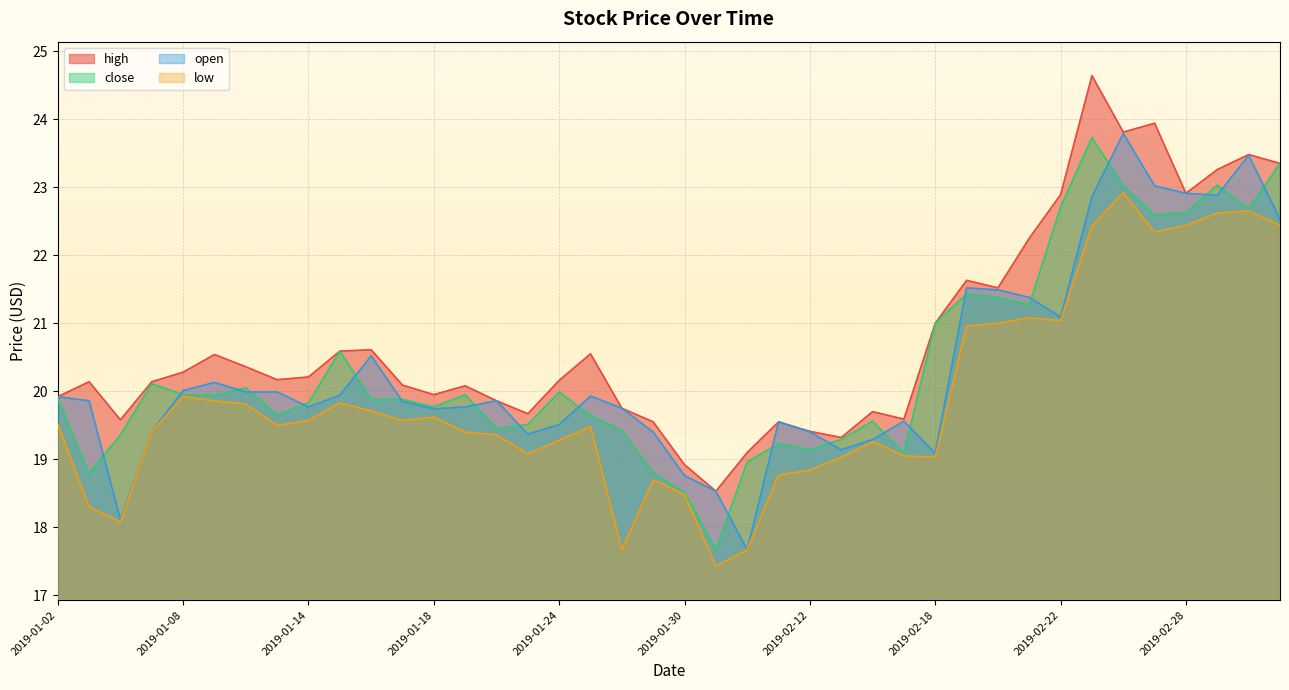

What is the label of the 37th point from the left?

2019-02-28